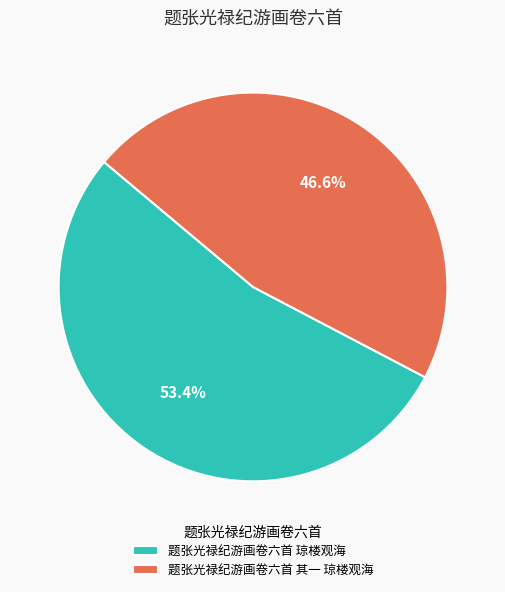

Which slice is the largest?

题张光禄纪游画卷六首 琼楼观海